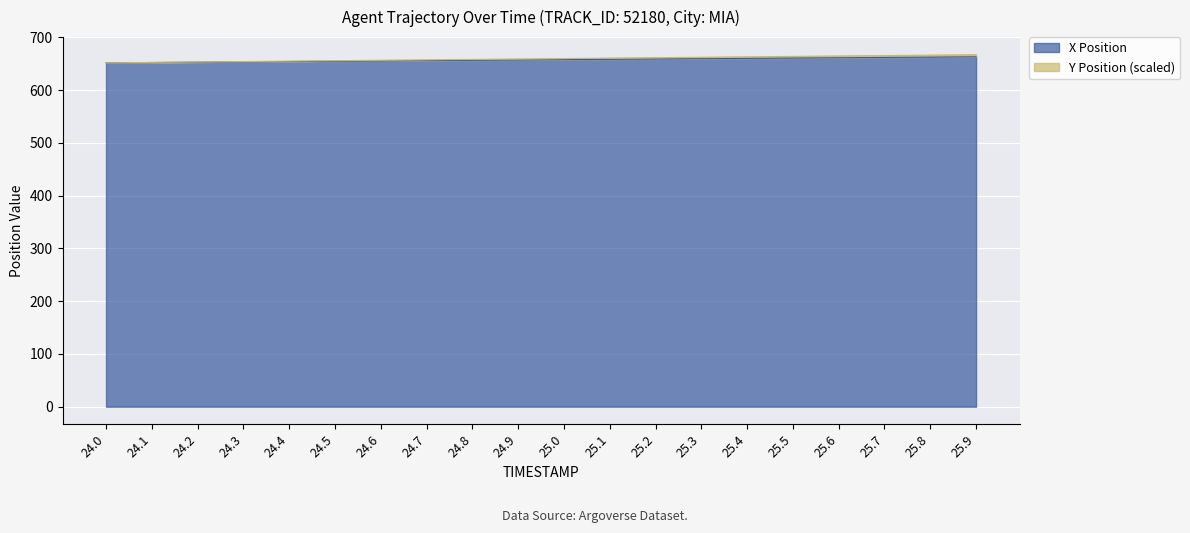

At which category is the sum across all series the highest?

25.9